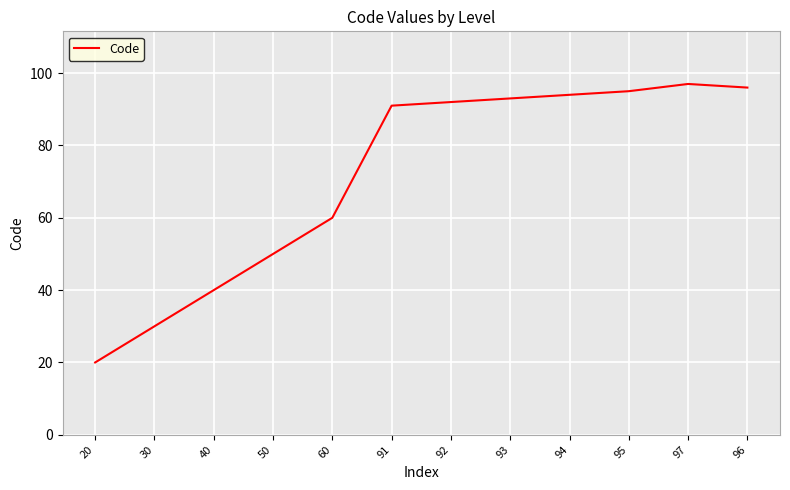

Reading left to right, what are all the values shown in this chart?

20	30	40	50	60	91	92	93	94	95	97	96